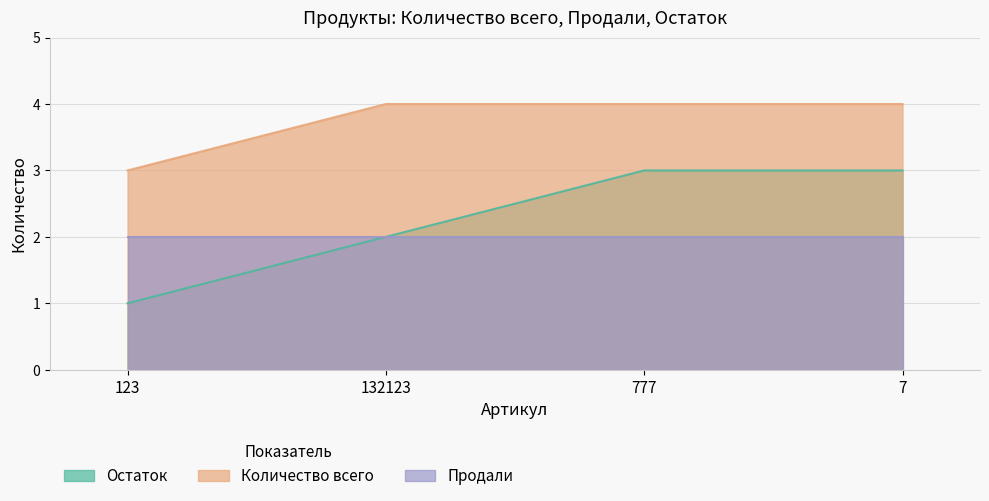

What is the minimum value for Количество всего?

3